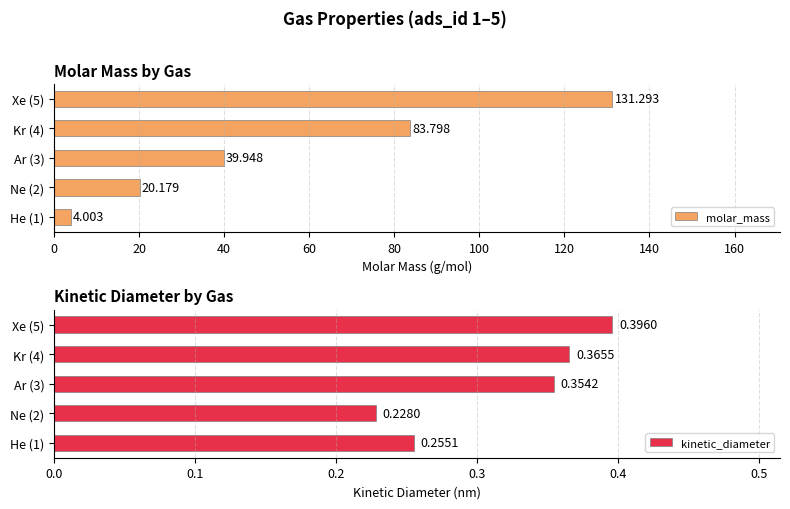

Read the molar_mass value at Ar (3).

39.9